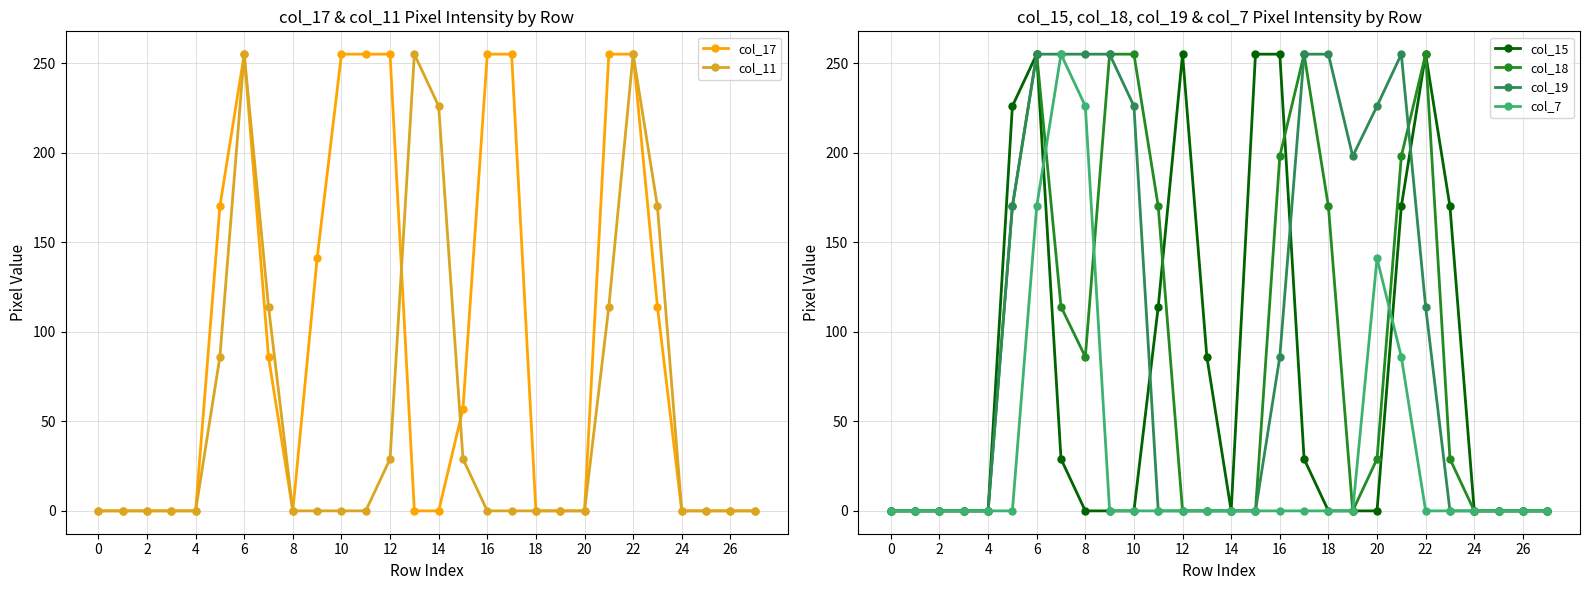

What is the average value of the col_15 series?

75